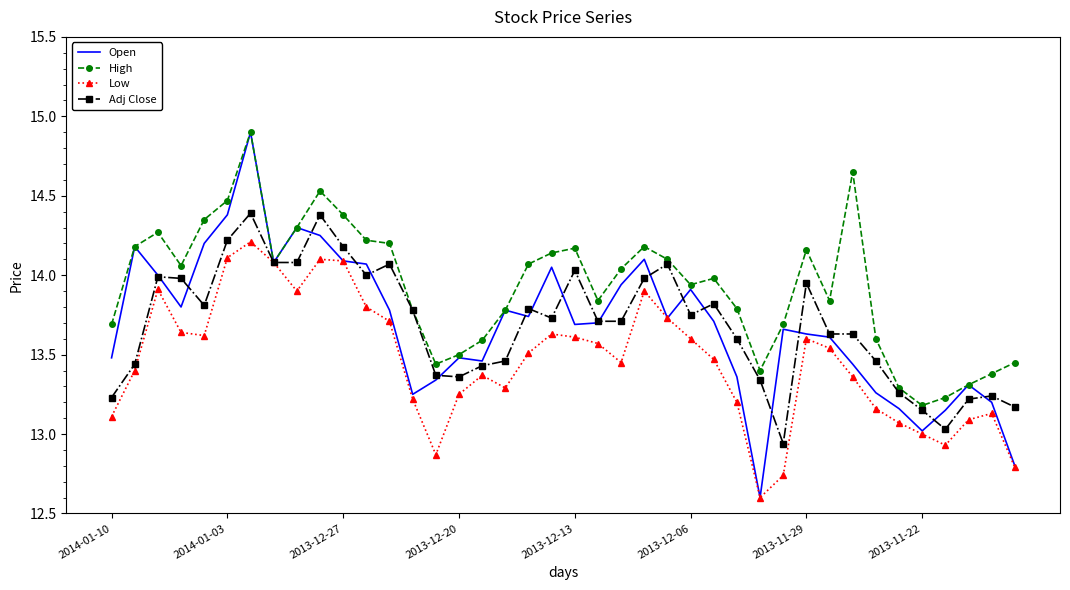

Which series has the largest total across all categories?

High